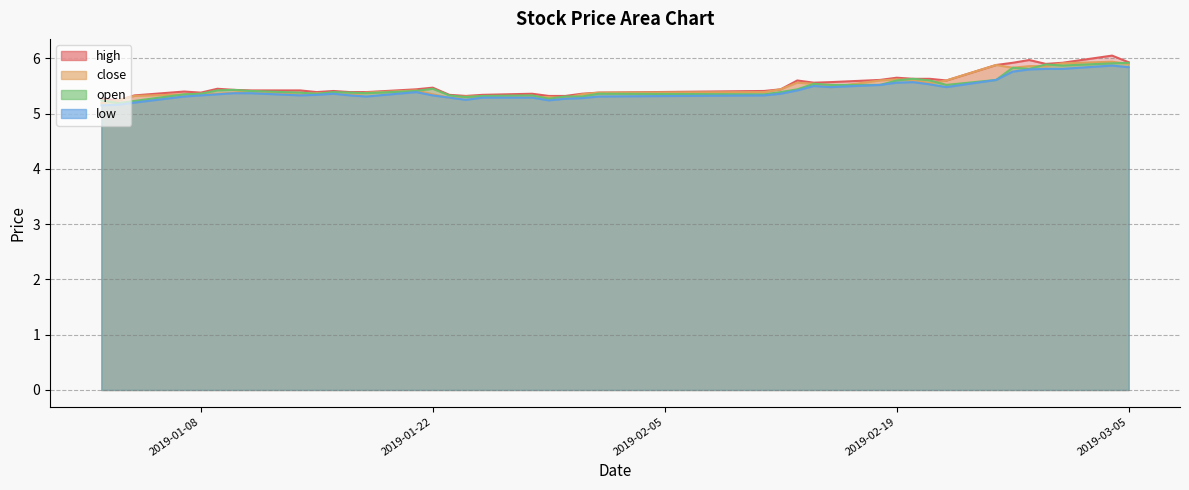

Reading right to left, list all the values displayed in this chart.

high: 5.9	6.0	5.9	5.9	6.0	5.9	5.9	5.6	5.6	5.6	5.7	5.6	5.6	5.6	5.6	5.4	5.4	5.4	5.4	5.3	5.3	5.4	5.3	5.3	5.3	5.5	5.4	5.4	5.4	5.4	5.4	5.4	5.4	5.4	5.5	5.4	5.4	5.3	5.2	5.3
low: 5.8	5.9	5.8	5.8	5.8	5.8	5.6	5.5	5.5	5.6	5.6	5.5	5.5	5.5	5.4	5.4	5.3	5.3	5.3	5.3	5.2	5.3	5.3	5.2	5.3	5.3	5.4	5.3	5.3	5.4	5.3	5.3	5.4	5.4	5.3	5.3	5.3	5.2	5.2	5.2
close: 5.9	5.9	5.9	5.9	5.9	5.8	5.9	5.6	5.5	5.6	5.6	5.6	5.5	5.5	5.6	5.4	5.4	5.4	5.3	5.3	5.3	5.3	5.3	5.3	5.3	5.3	5.4	5.4	5.3	5.4	5.4	5.3	5.4	5.4	5.4	5.4	5.3	5.3	5.2	5.2
open: 5.9	5.9	5.9	5.9	5.8	5.8	5.6	5.5	5.6	5.6	5.6	5.5	5.5	5.5	5.4	5.4	5.3	5.4	5.3	5.3	5.3	5.3	5.3	5.3	5.3	5.5	5.4	5.4	5.4	5.4	5.4	5.4	5.4	5.4	5.4	5.4	5.3	5.2	5.2	5.2